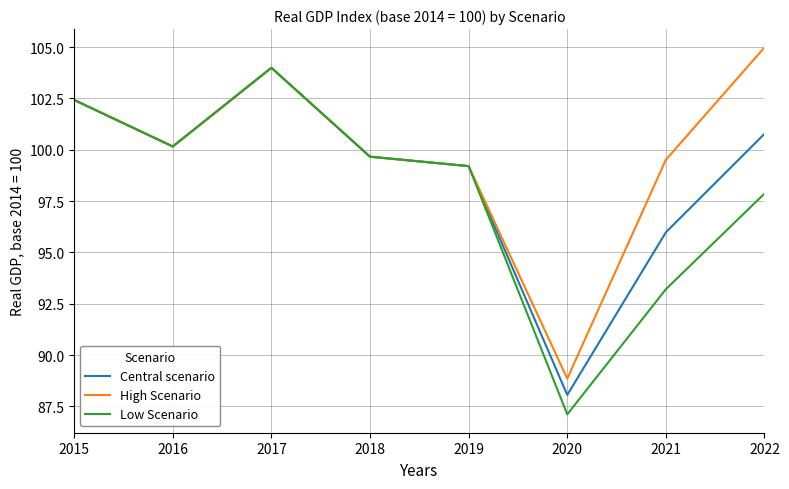

Rank the series by their average value, from highest to lowest.

High Scenario, Central scenario, Low Scenario